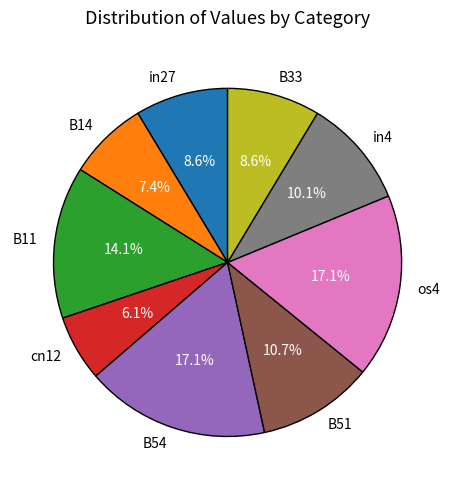

Which slice is the smallest?

cn12